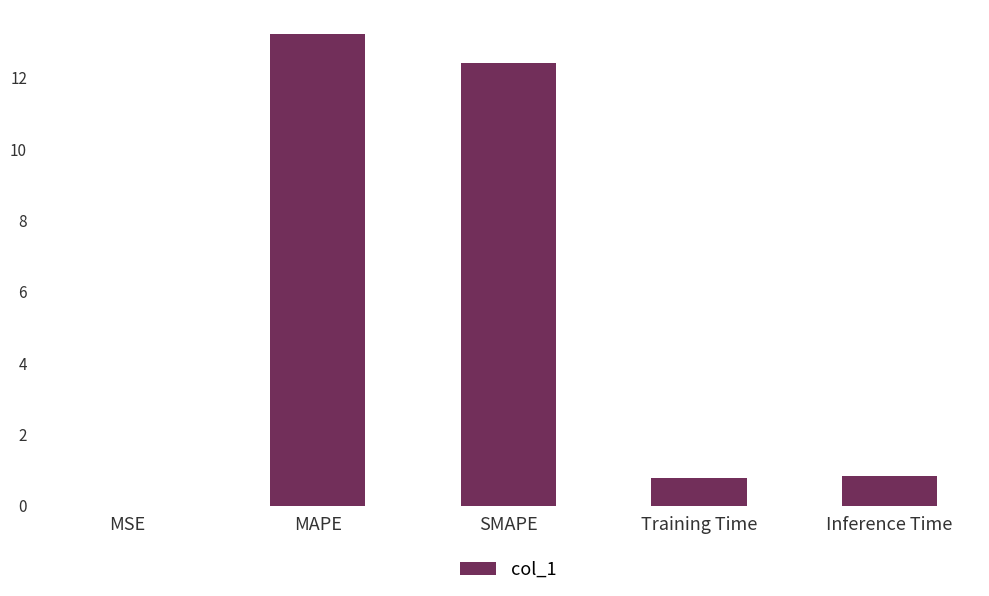

What is the change in value from MSE to MAPE?

+13.2